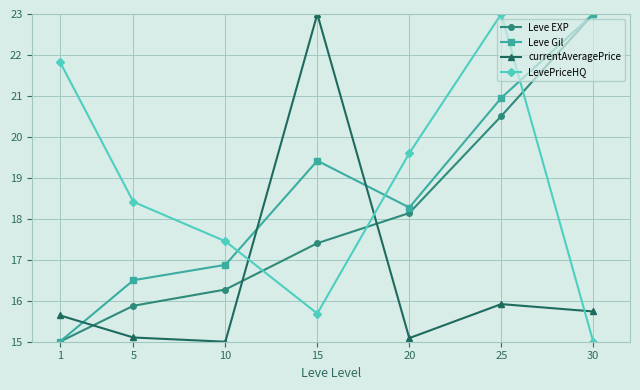

True or false: currentAveragePrice and Leve Gil cross at least once.

True